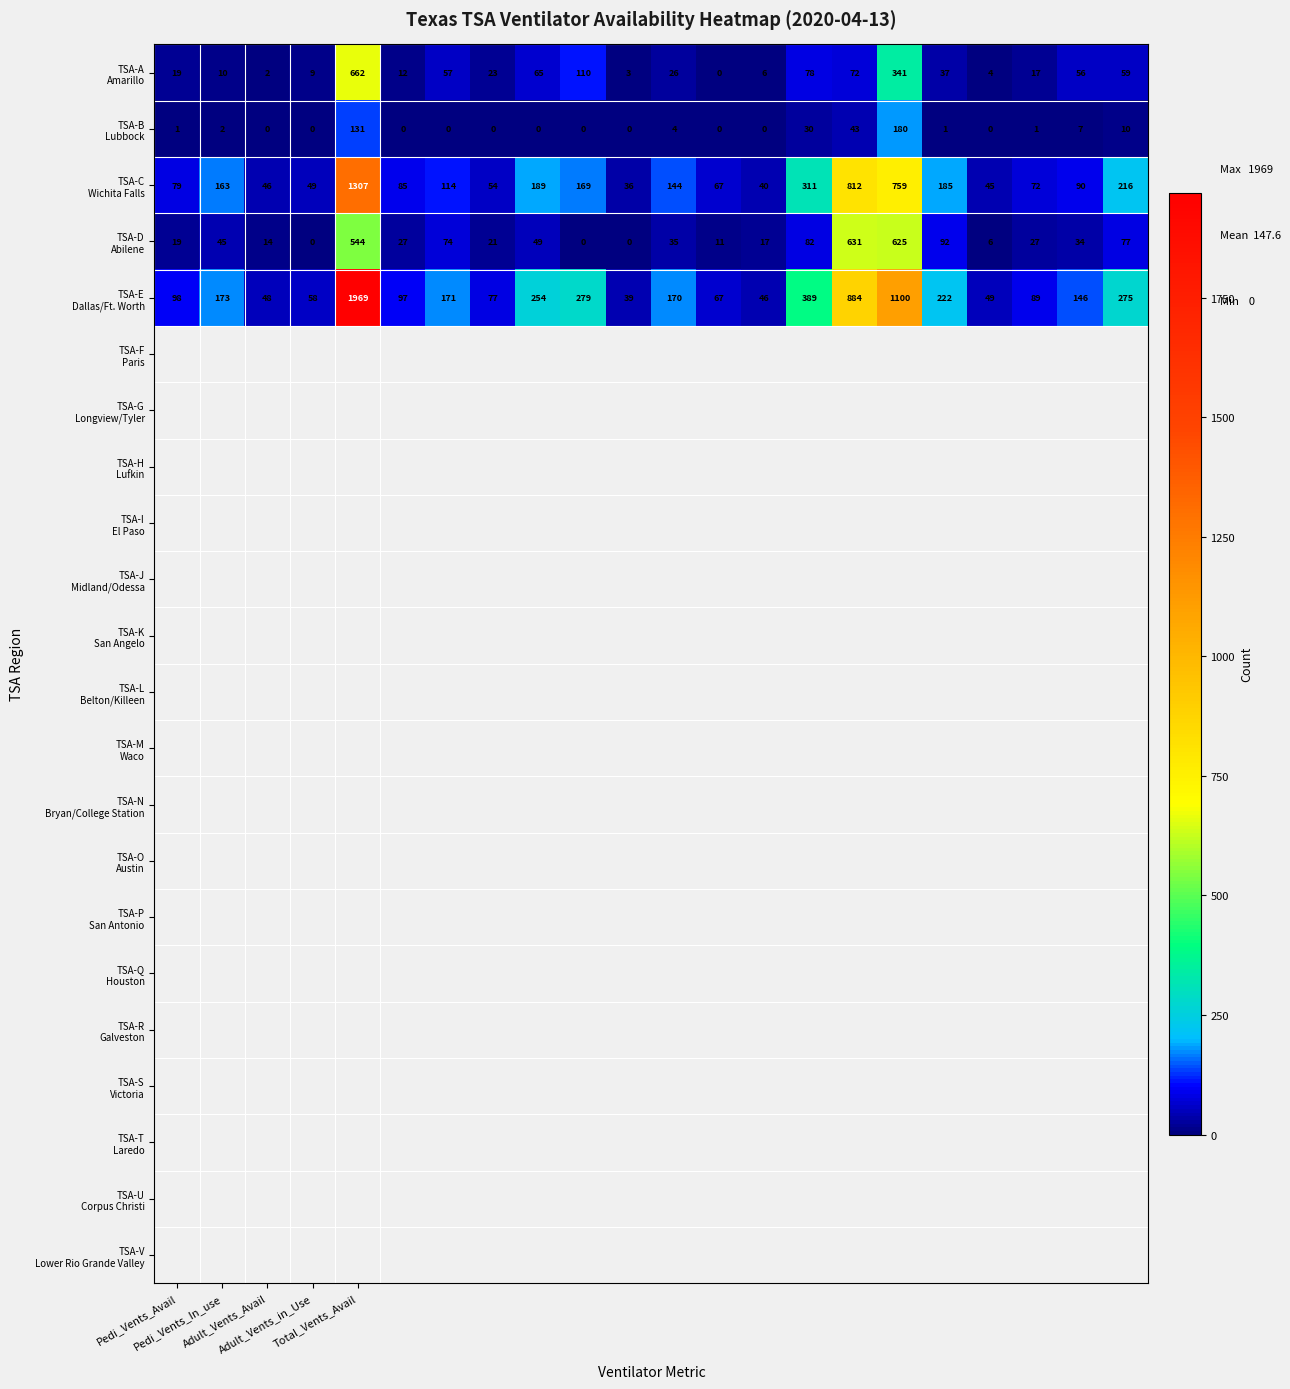

At how many categories does at least one series exceed 846?

3